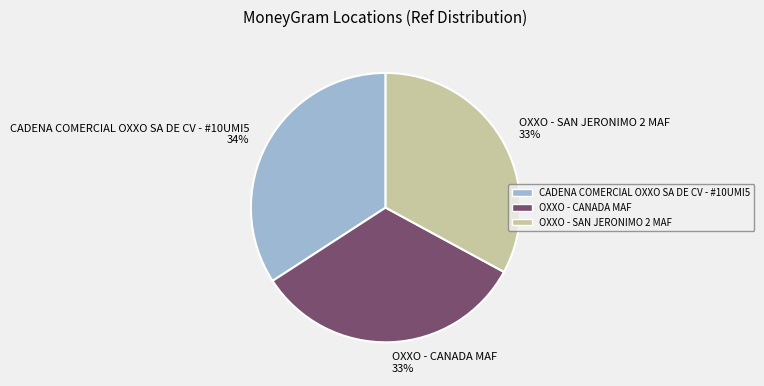

What is the ratio of the value at CADENA COMERCIAL OXXO SA DE CV - #10UMI5 to the value at OXXO - CANADA MAF?

1.0